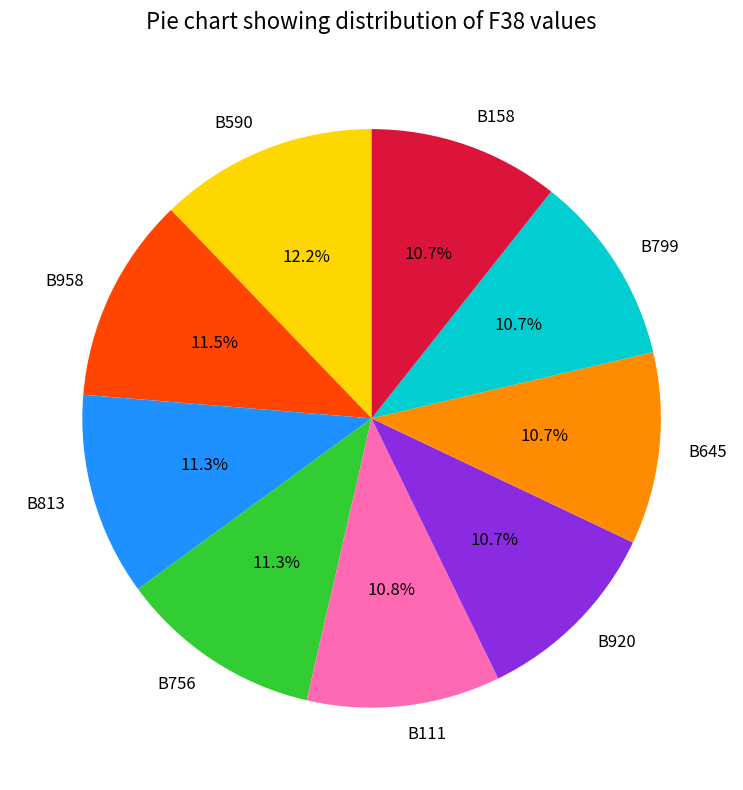

What is the largest slice in the pie chart?

B590